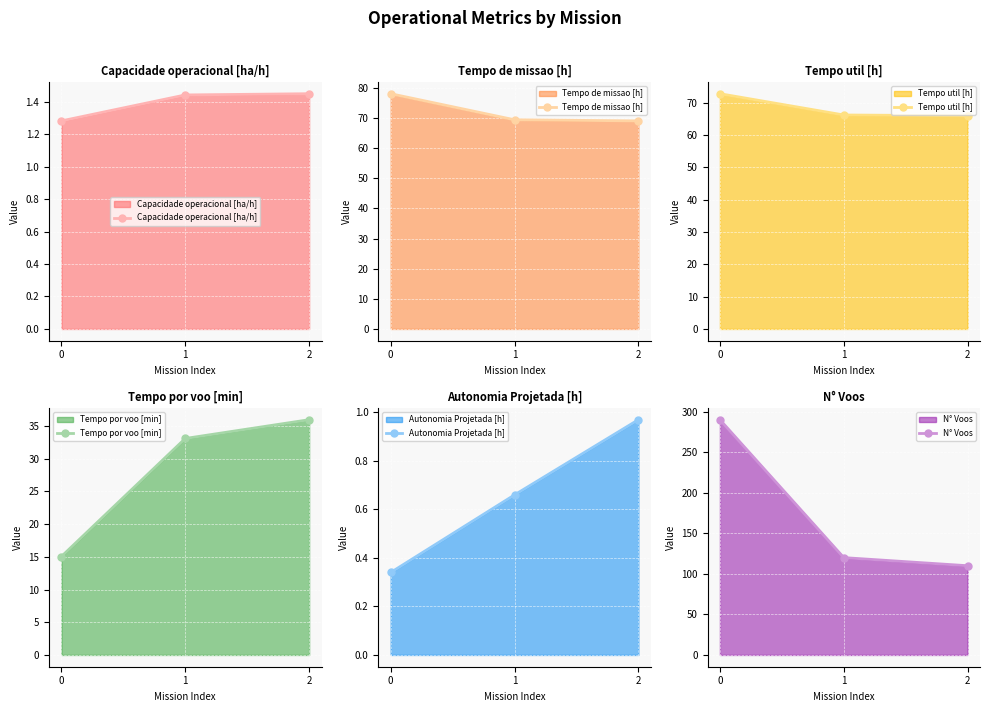

What is the difference between the second highest and minimum values in the Capacidade operacional [ha/h] series?

0.2